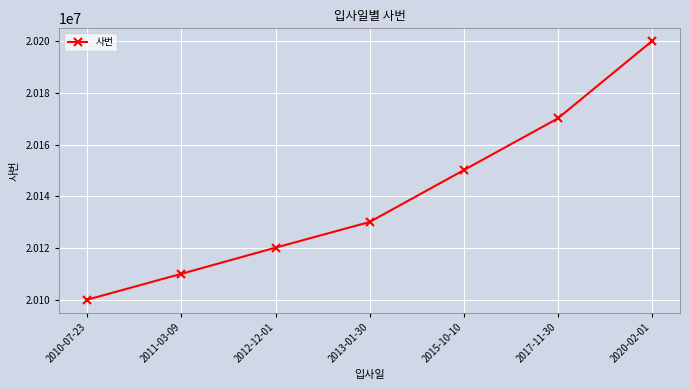

Reading right to left, list all the values displayed in this chart.

20200019	20170121	20150107	20130045	20120125	20110005	20100001